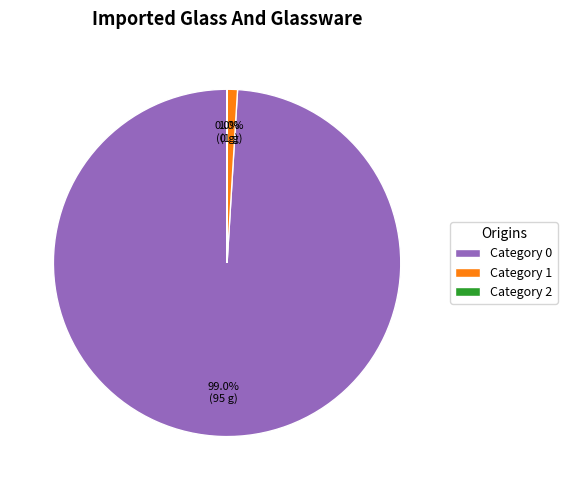

Which slice is the largest?

Category 0